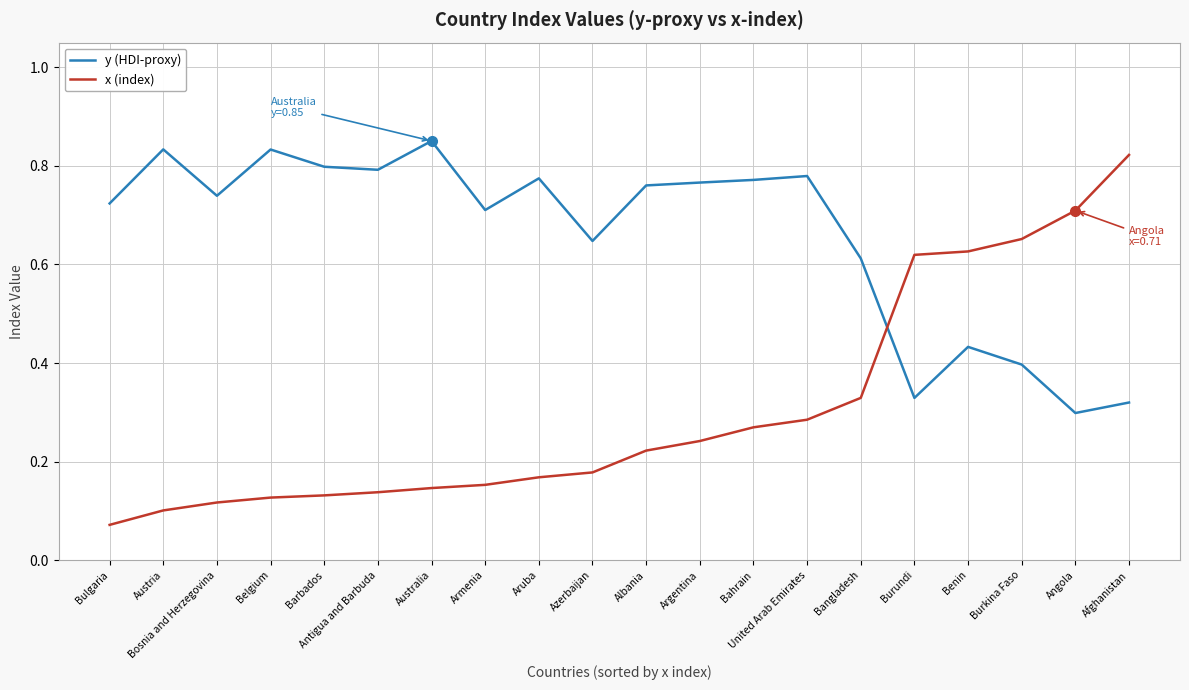

Which series has the largest total across all categories?

y (HDI-proxy)